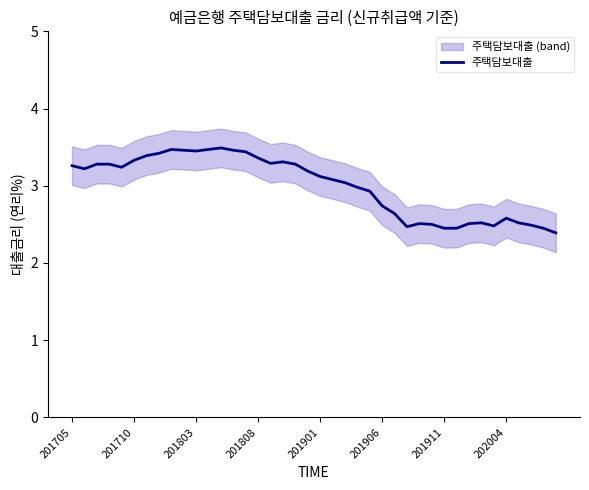

What is the lowest value of the 주택담보대출 series?

2.4